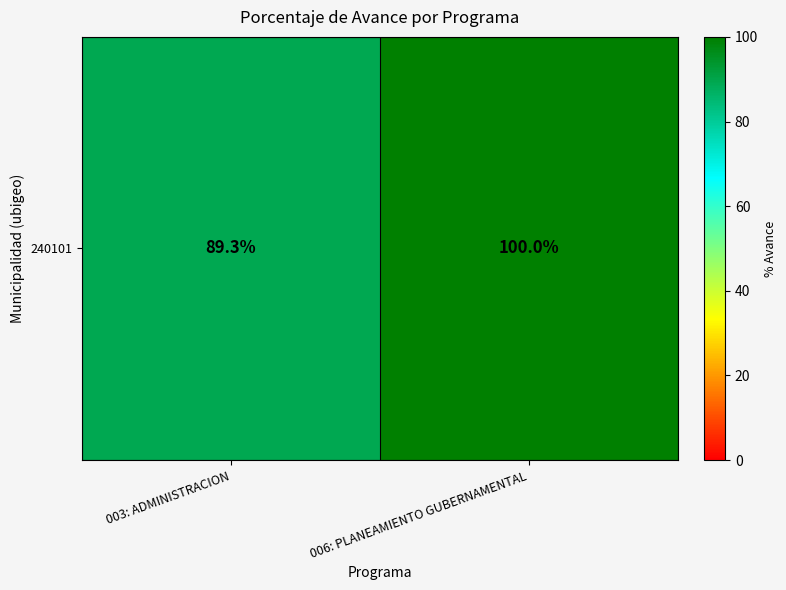

What is the sum of all values?

189.3